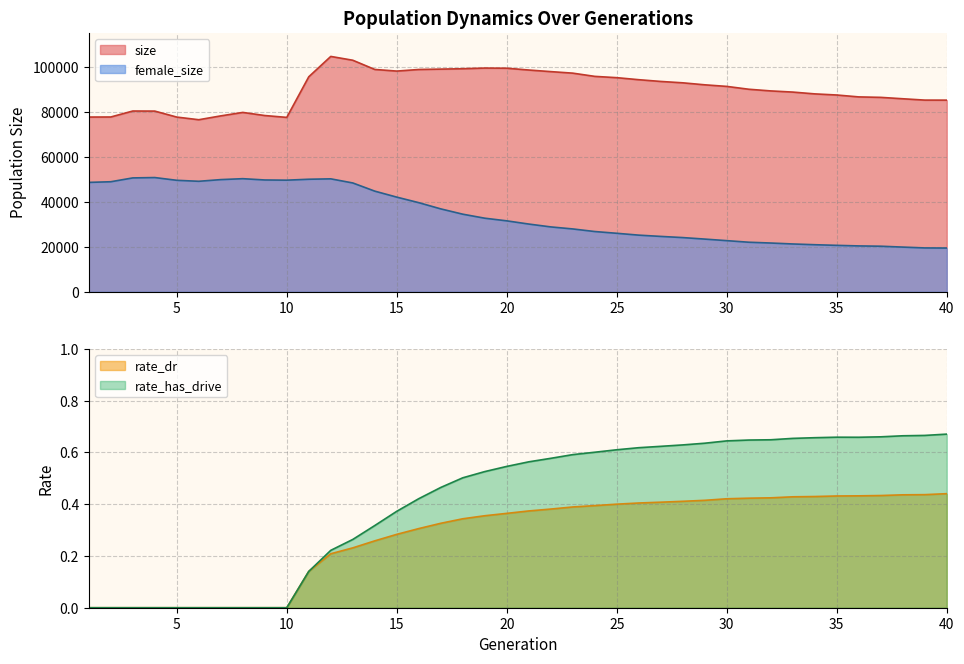

Reading left to right, what are all the values shown in this chart?

size: 77845.0	77873.0	80532.0	80497.0	77835.0	76655.0	78370.0	79910.0	78521.0	77695.0	95789.0	104852.0	103154.0	99049.0	98321.0	99034.0	99200.0	99375.0	99670.0	99602.0	98795.0	98085.0	97403.0	95966.0	95389.0	94484.0	93707.0	93096.0	92205.0	91499.0	90233.0	89487.0	88969.0	88165.0	87668.0	86822.0	86615.0	85994.0	85396.0	85381.0
female_size: 48738.0	49029.0	50738.0	50895.0	49668.0	49231.0	49981.0	50392.0	49819.0	49728.0	50142.0	50320.0	48487.0	44841.0	42175.0	39707.0	36937.0	34574.0	32787.0	31609.0	30180.0	28908.0	28003.0	26850.0	26067.0	25241.0	24676.0	24155.0	23481.0	22789.0	22086.0	21728.0	21309.0	20975.0	20693.0	20441.0	20308.0	19919.0	19544.0	19491.0
rate_dr: 0.0	0.0	0.0	0.0	0.0	0.0	0.0	0.0	0.0	0.0	0.1	0.2	0.2	0.3	0.3	0.3	0.3	0.3	0.4	0.4	0.4	0.4	0.4	0.4	0.4	0.4	0.4	0.4	0.4	0.4	0.4	0.4	0.4	0.4	0.4	0.4	0.4	0.4	0.4	0.4
rate_has_drive: 0.0	0.0	0.0	0.0	0.0	0.0	0.0	0.0	0.0	0.0	0.1	0.2	0.3	0.3	0.4	0.4	0.5	0.5	0.5	0.5	0.6	0.6	0.6	0.6	0.6	0.6	0.6	0.6	0.6	0.6	0.6	0.6	0.7	0.7	0.7	0.7	0.7	0.7	0.7	0.7